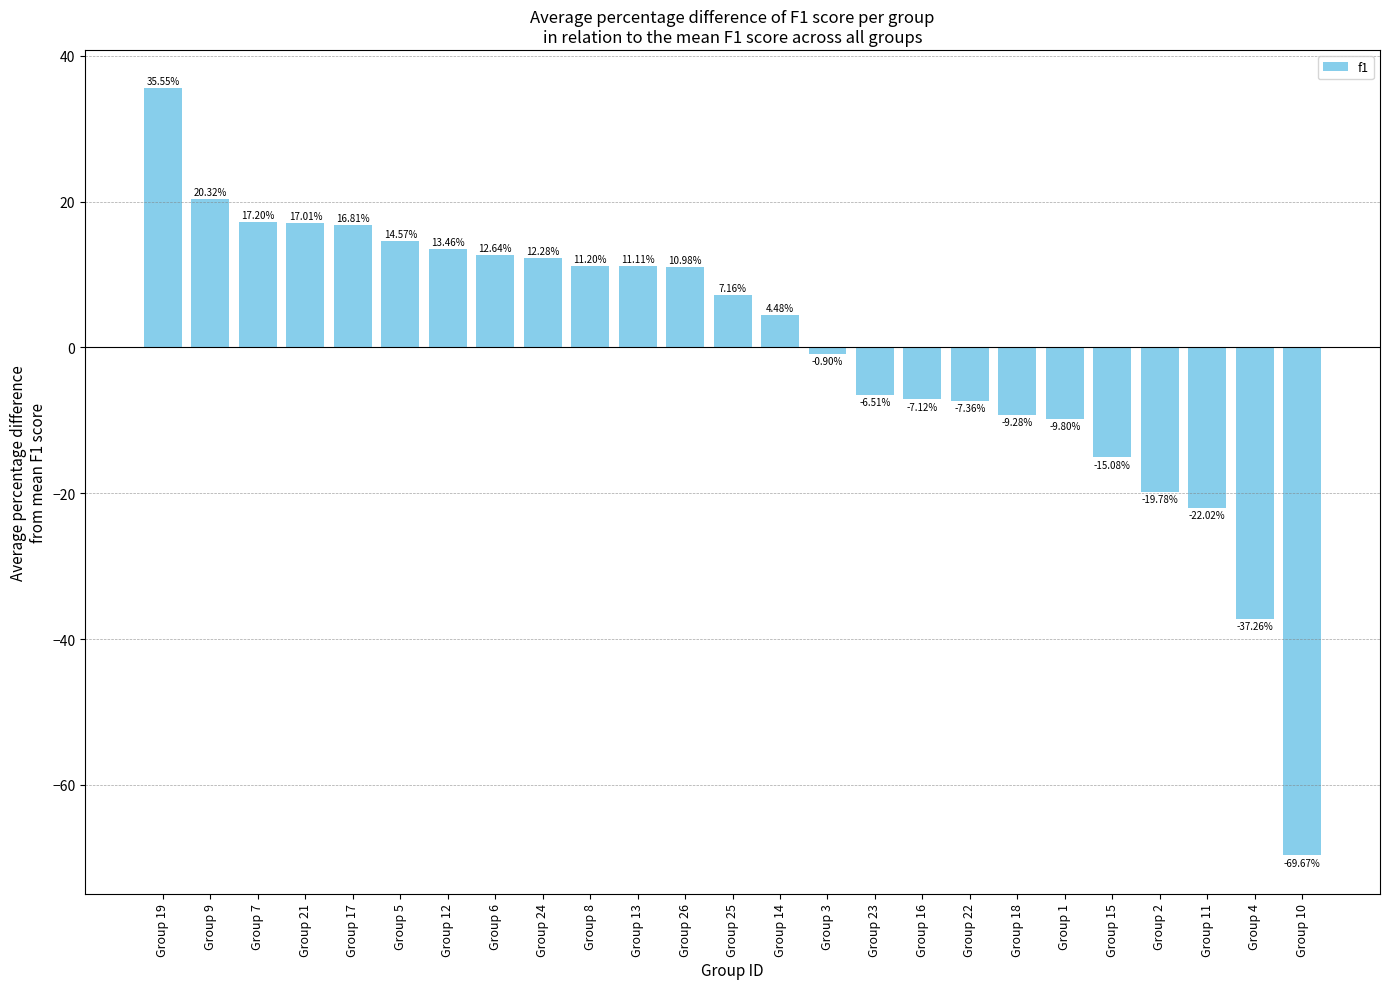

At which label is the value closest to -17?

Group 15